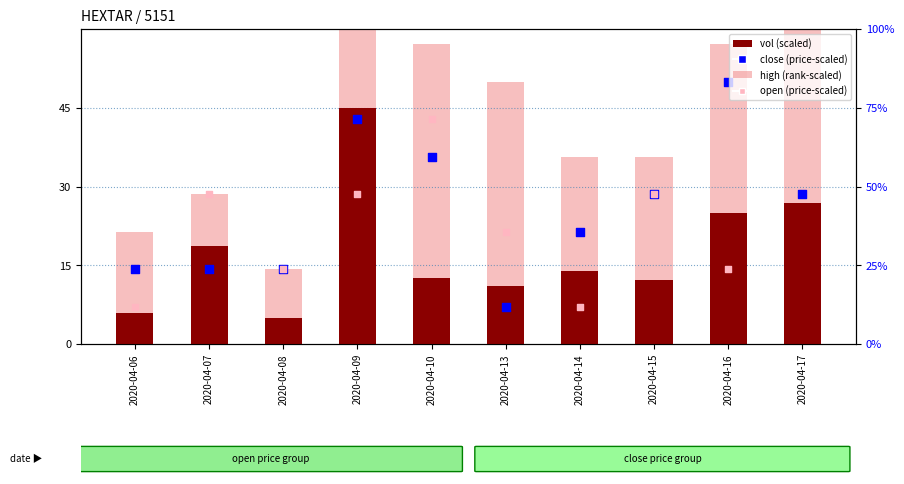

At which category is the sum across all series the highest?

2020-04-09